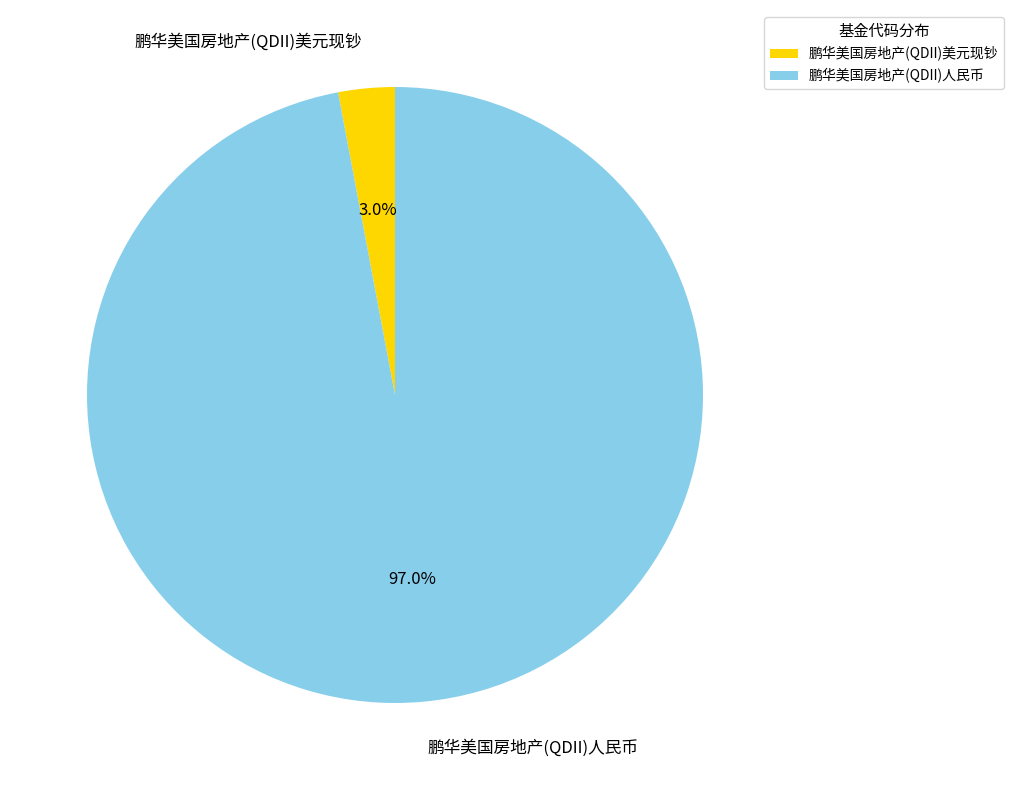

How many slices are in this pie chart?

2